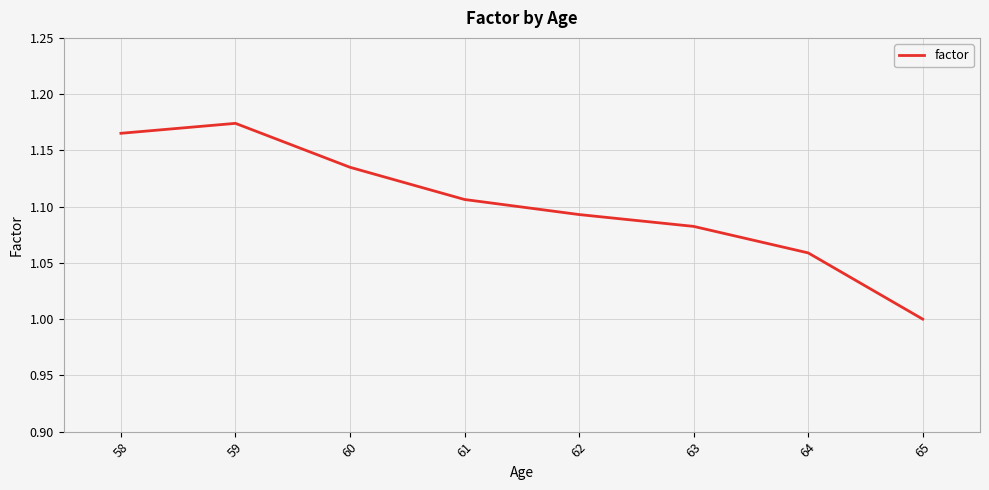

List the labels in order of value, largest first.

59, 58, 60, 61, 62, 63, 64, 65